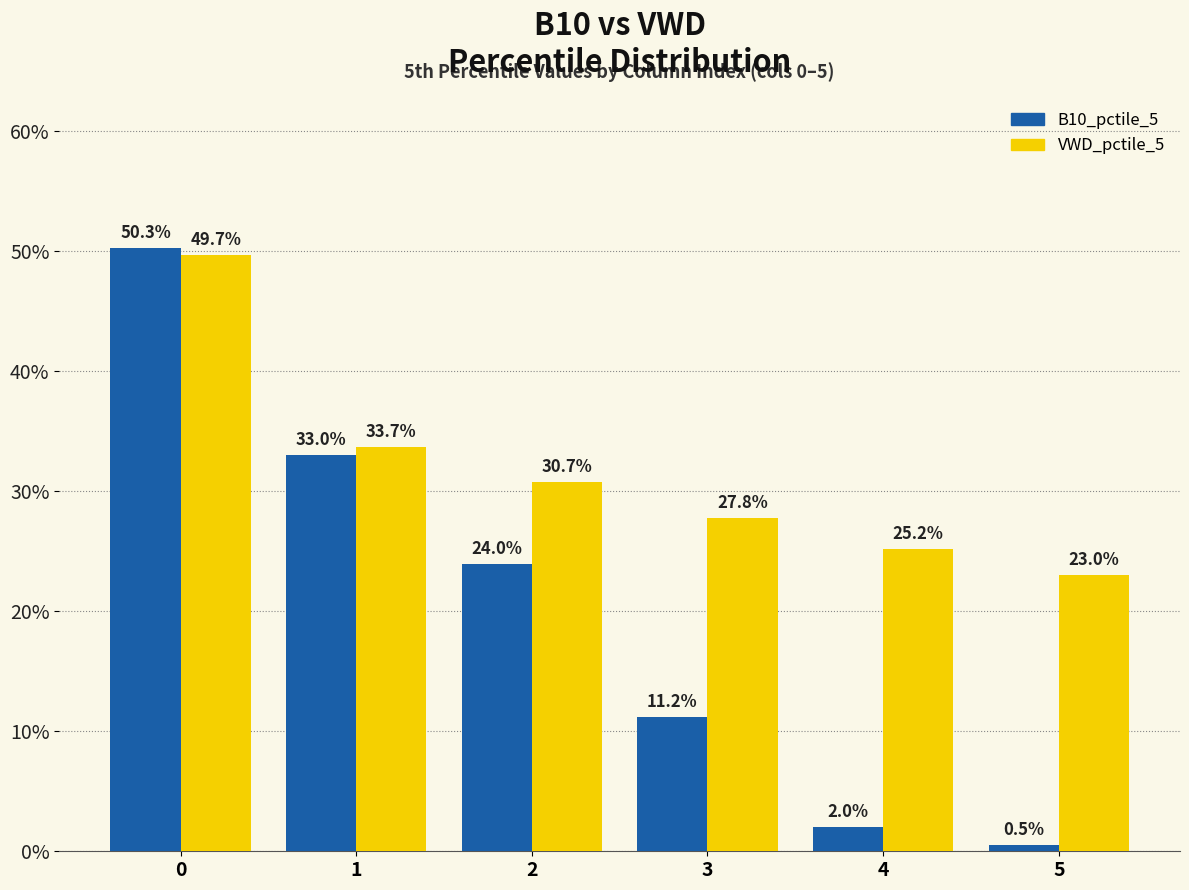

Does the chart contain stacked bars?

No